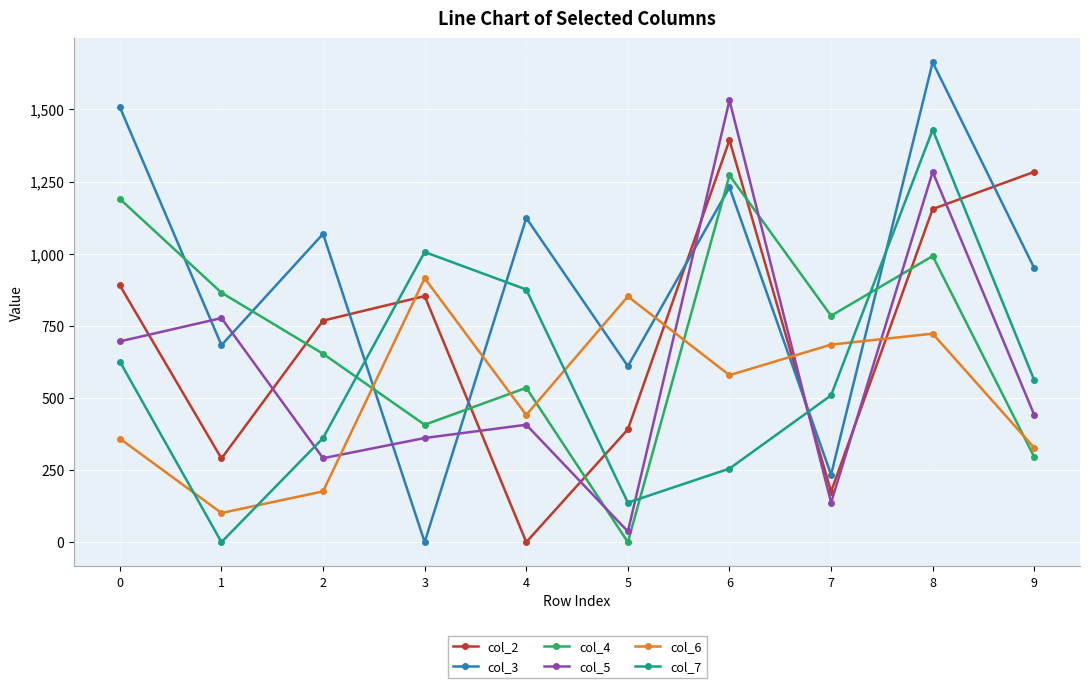

Does the chart display data point markers on the line(s)?

Yes